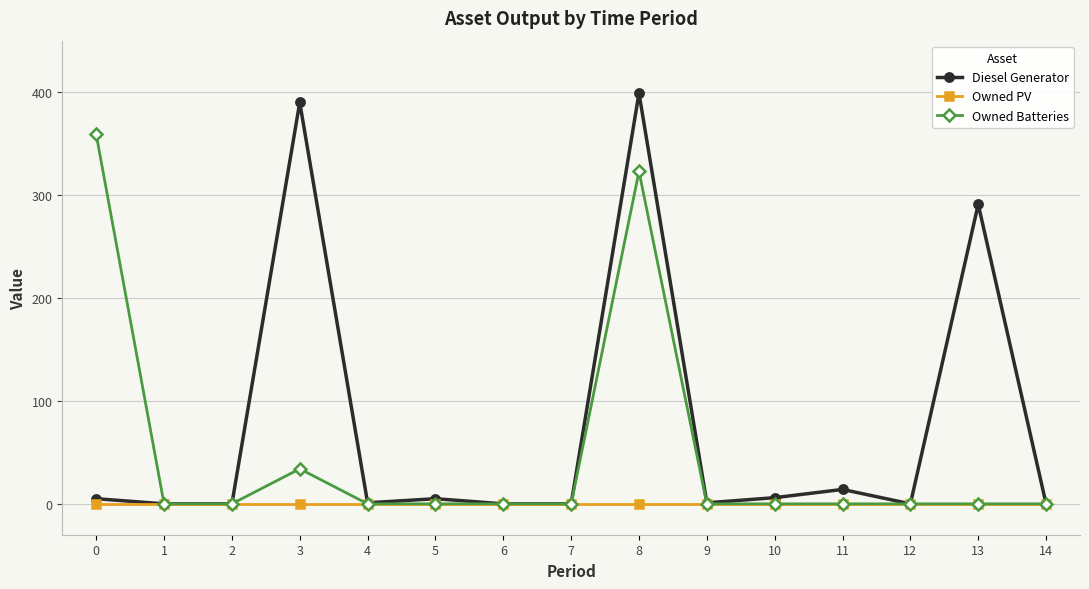

What is the total value across all series at 13?

291